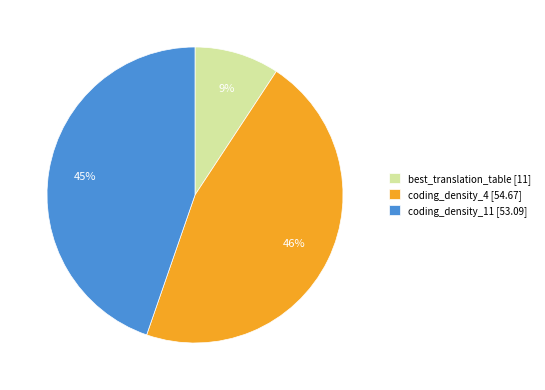

How many slices are in this pie chart?

3